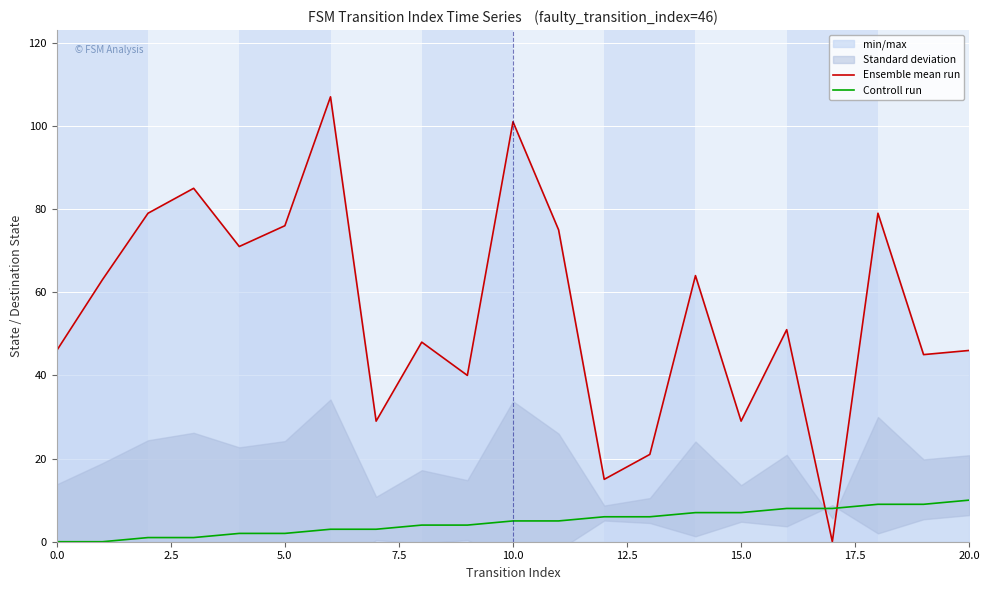

The Ensemble mean run series shows 64 at 14. True or false?

True